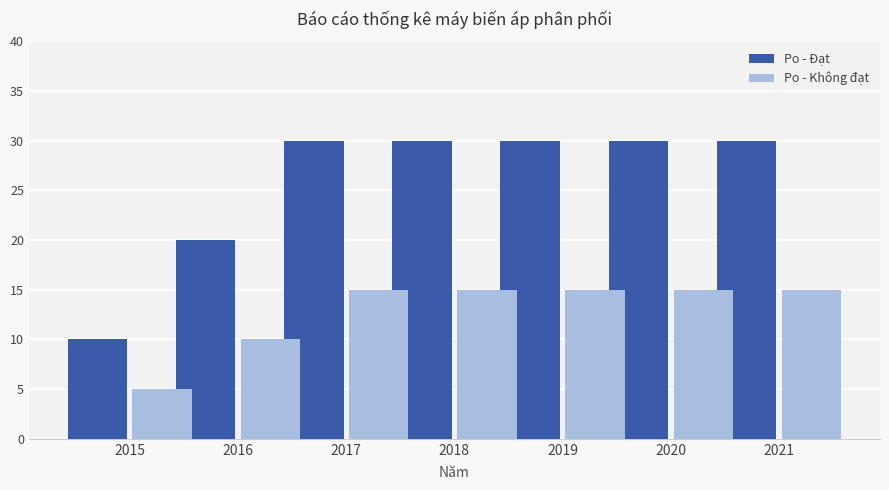

How many bars are there in each group?

2